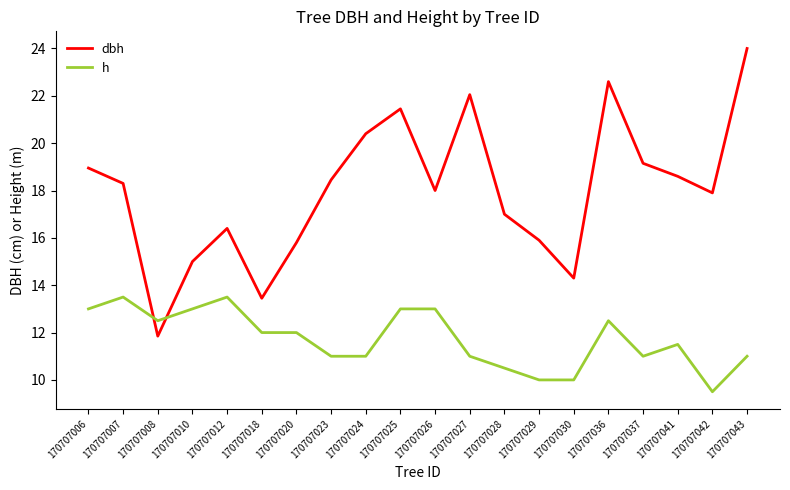

Between which two adjacent categories do dbh and h first intersect?

170707007 and 170707008